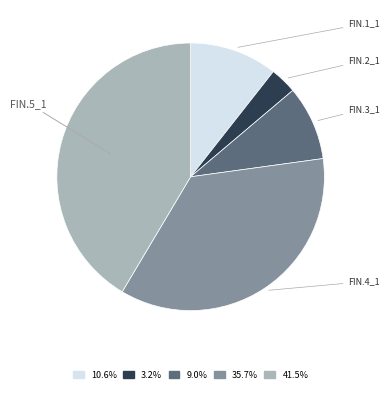

Does any single category account for the majority?

No